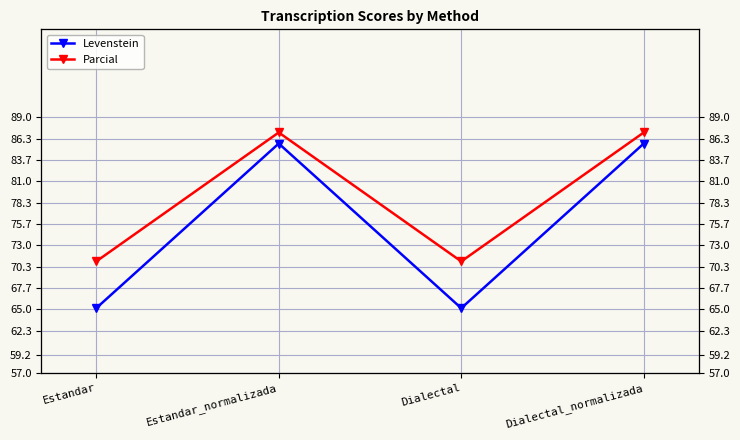

How many values in the Parcial series are below 87?

2